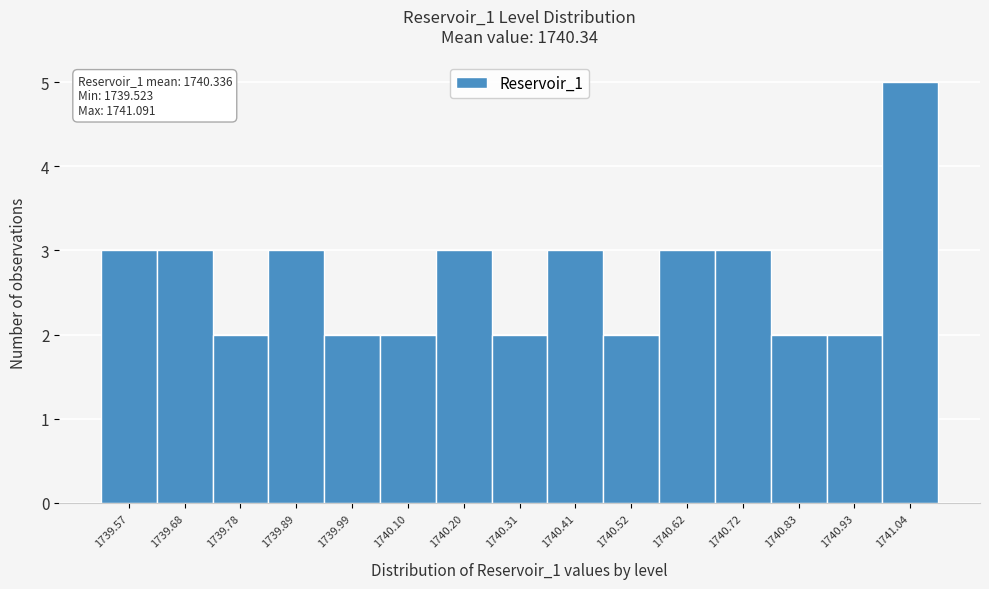

Which range on the x-axis has the tallest bar?

1740.98 to 1741.10